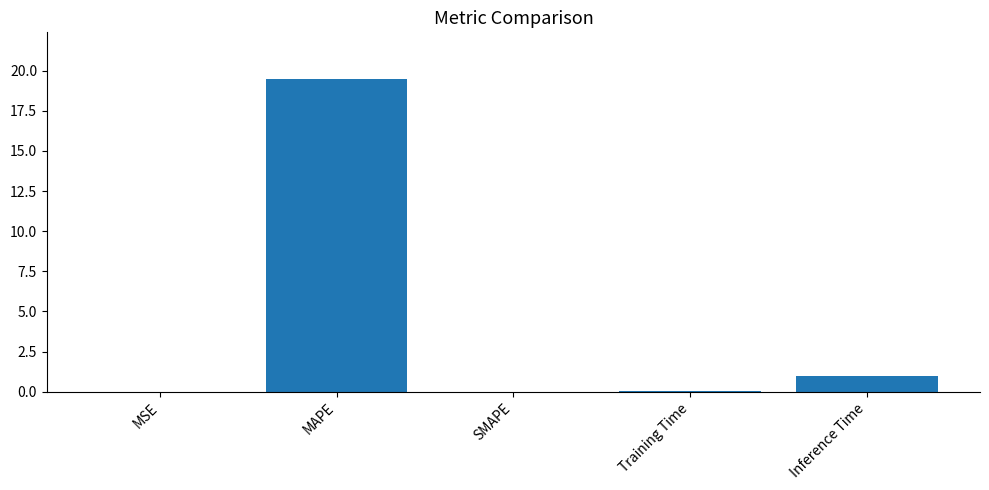

What is the change in value from SMAPE to Inference Time?

+1.0